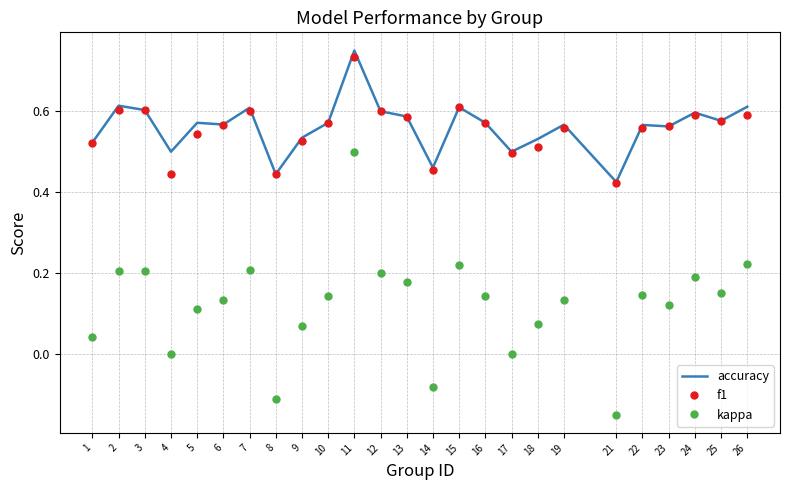

True or false: accuracy has a value of 0.6 at 21.

False